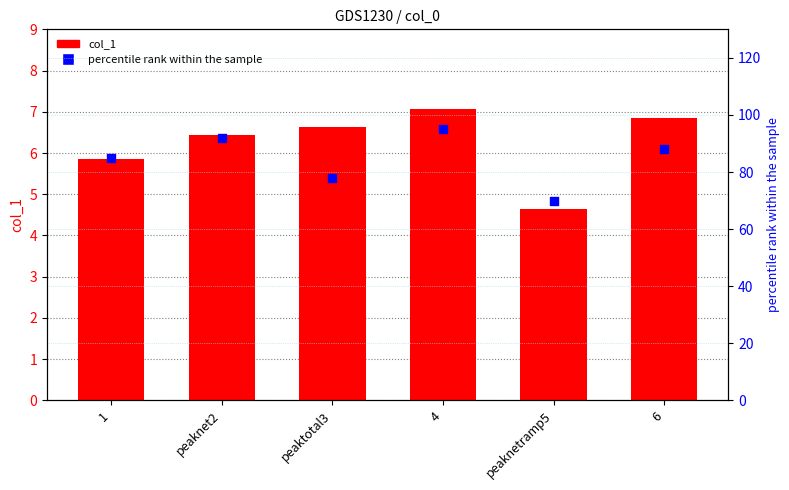

Which series has the largest Y range (max minus min)?

percentile rank within the sample